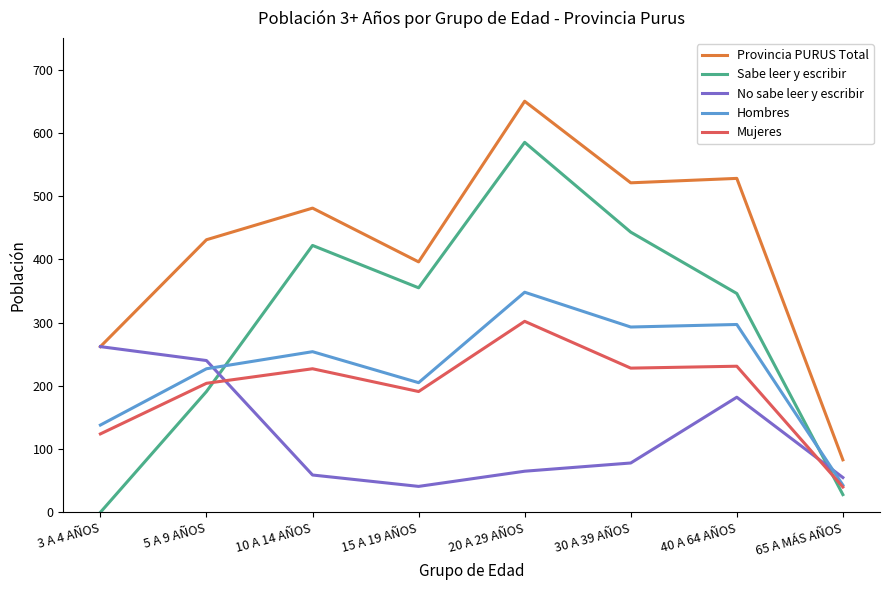

True or false: Mujeres has a value of 40 at 65 A MÁS AÑOS.

True